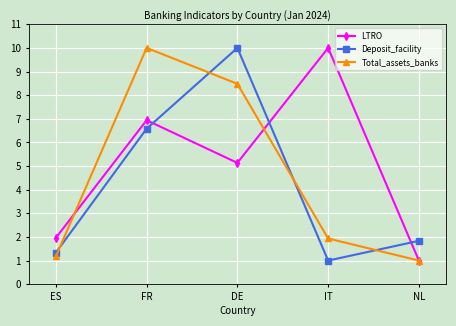

What is the total value across all series at NL?

3.8